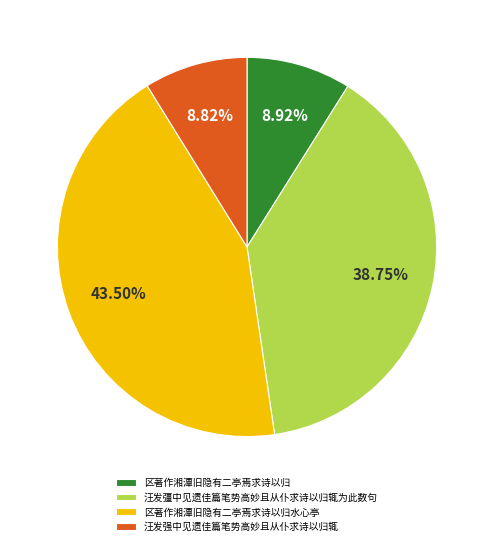

What is the total percentage of 汪发彊中见遗佳篇笔势高妙且从仆求诗以归辄为此数句 and 汪发强中见遗佳篇笔势高妙且从仆求诗以归辄?

47.6%